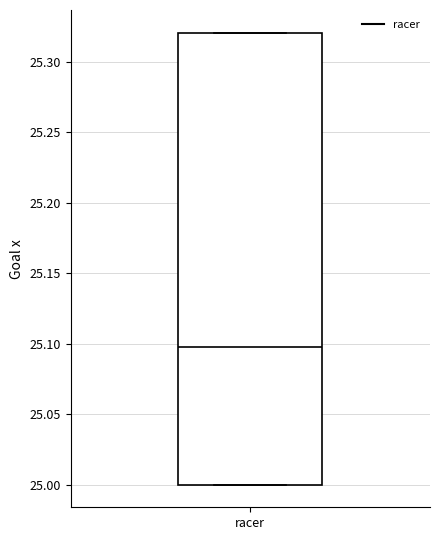

Where is the lower edge of the box for racer on the y-axis? The values are not printed on the chart, so give them approximately, as read against the axis.

25.00